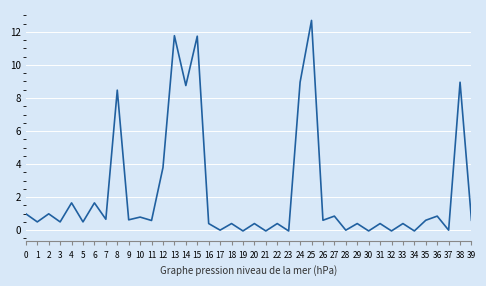

At which label is the value closest to 6?

12